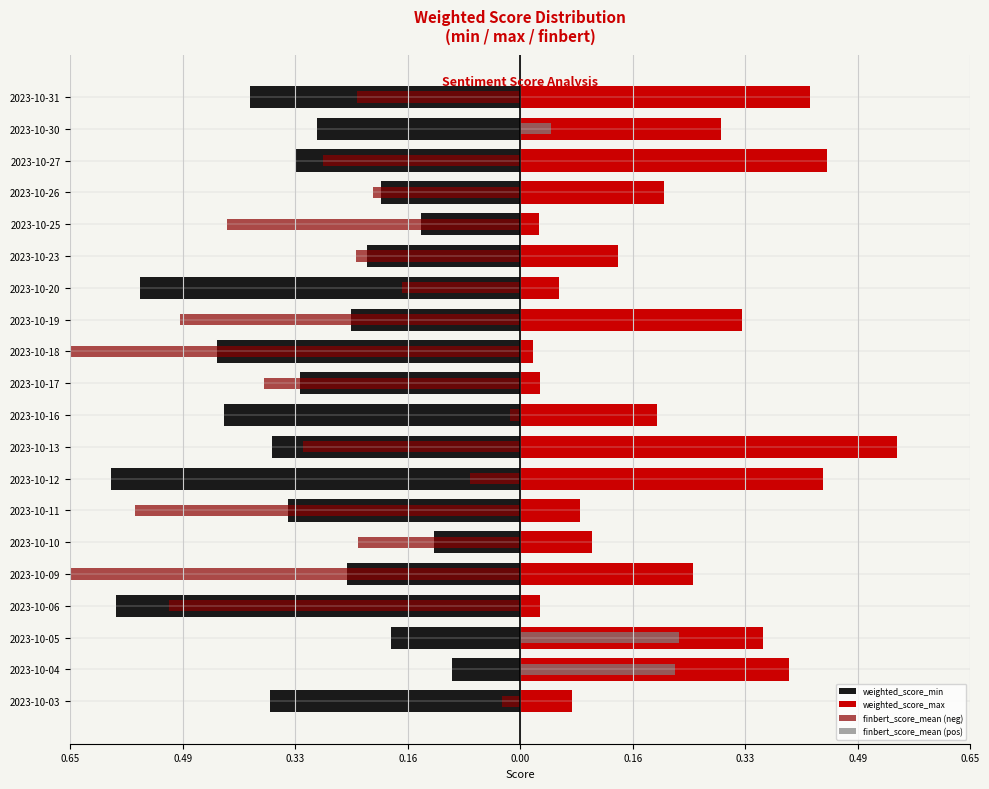

True or false: finbert_score_mean (neg) has a value of -0.4 at 2023-10-17.

True